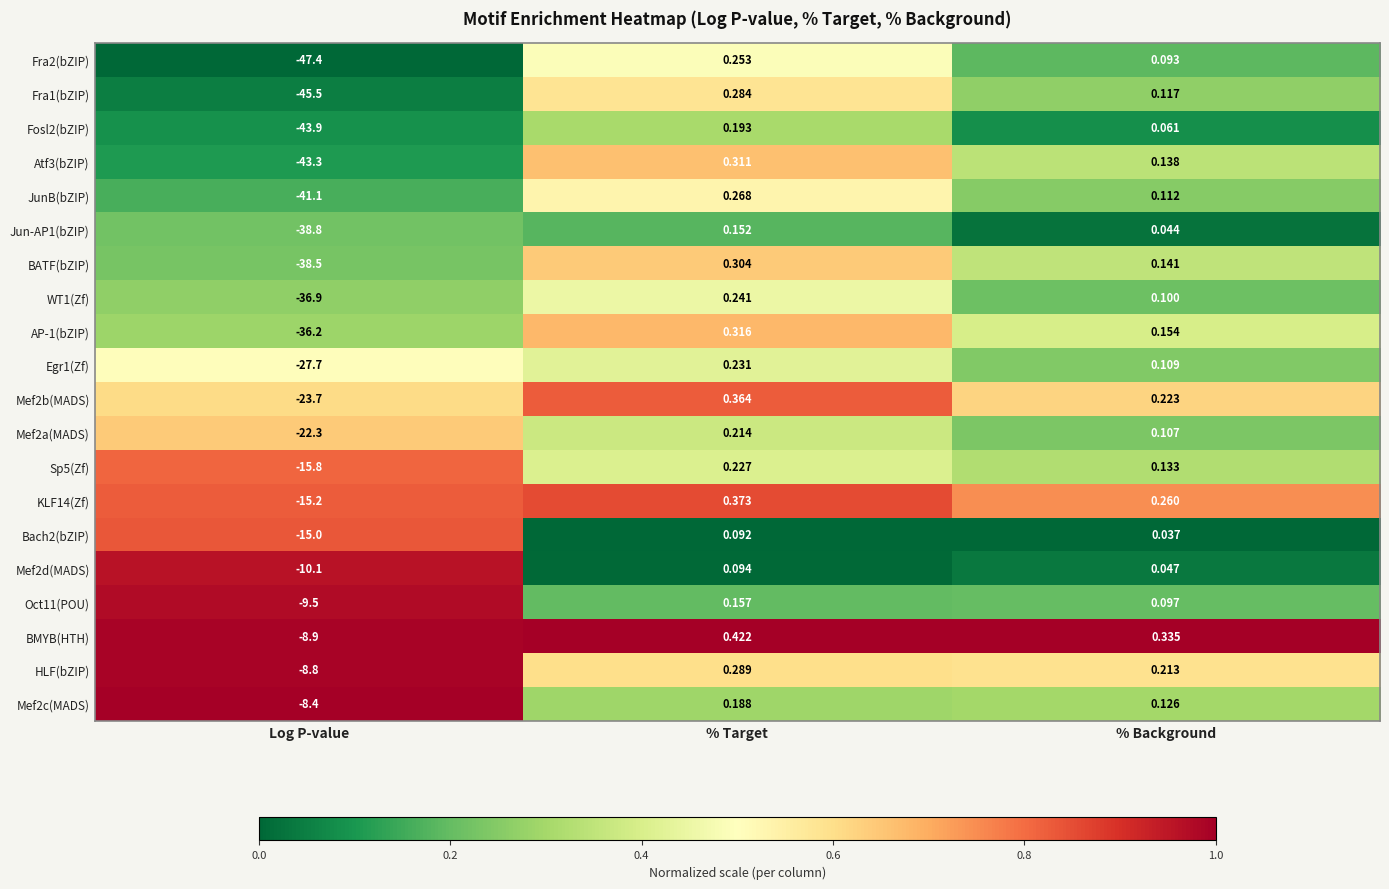

Which category has the lowest value across all series?

Log P-value